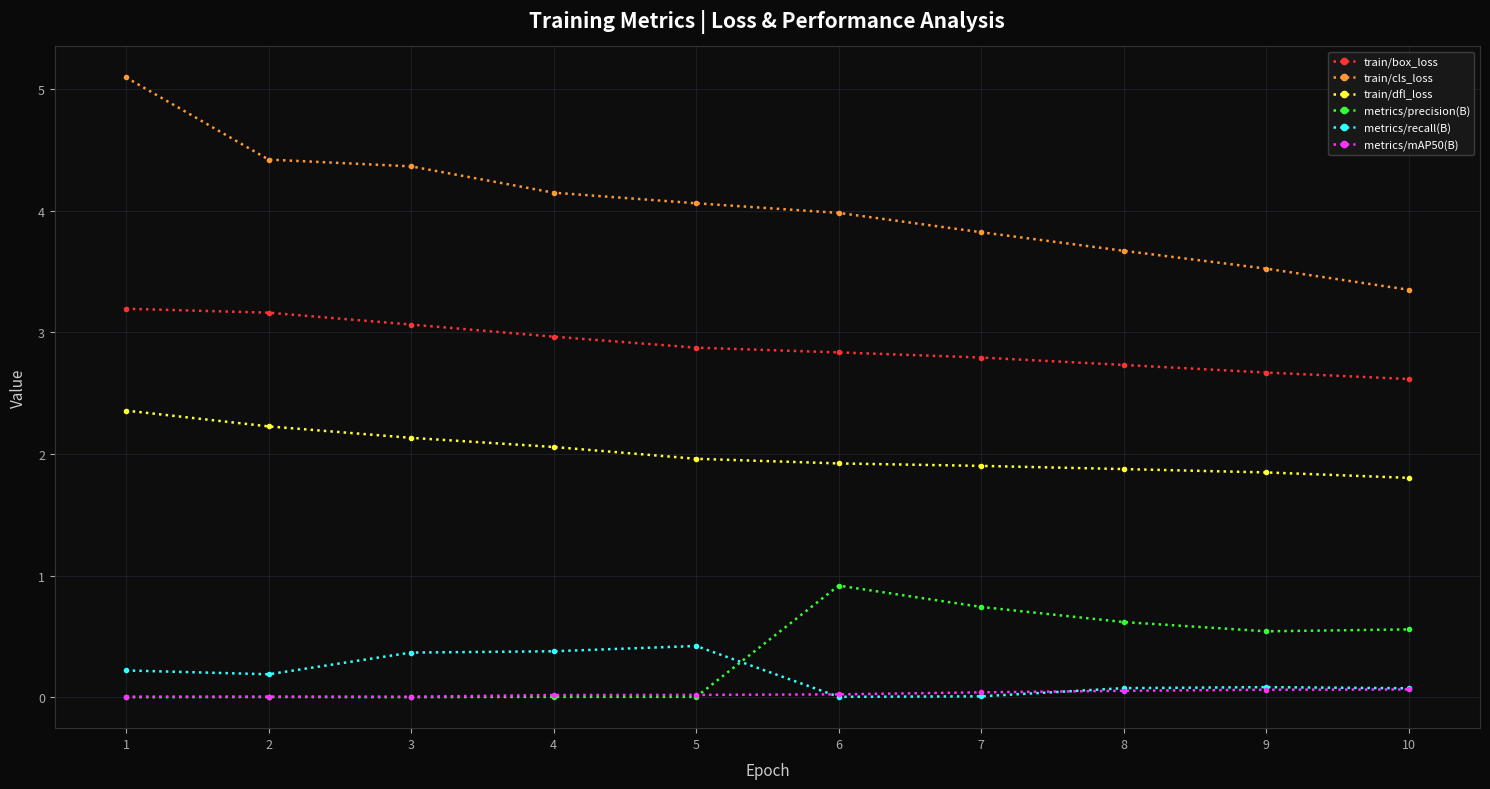

Which series changed the most between 1 and 3?

train/cls_loss